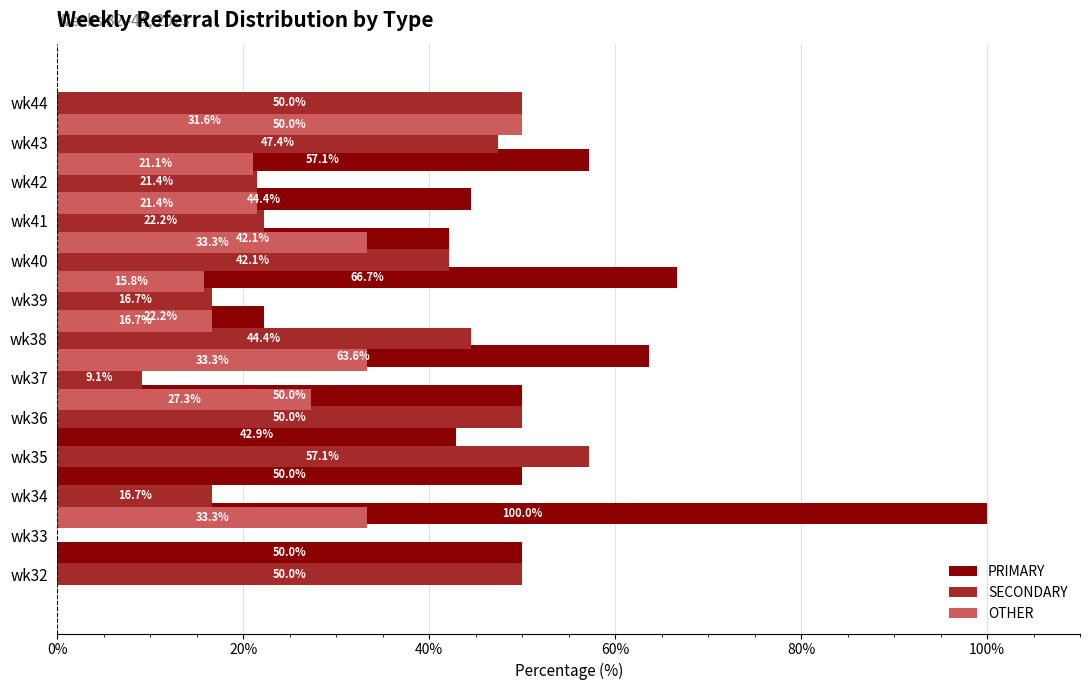

Which series has the largest total across all categories?

PRIMARY